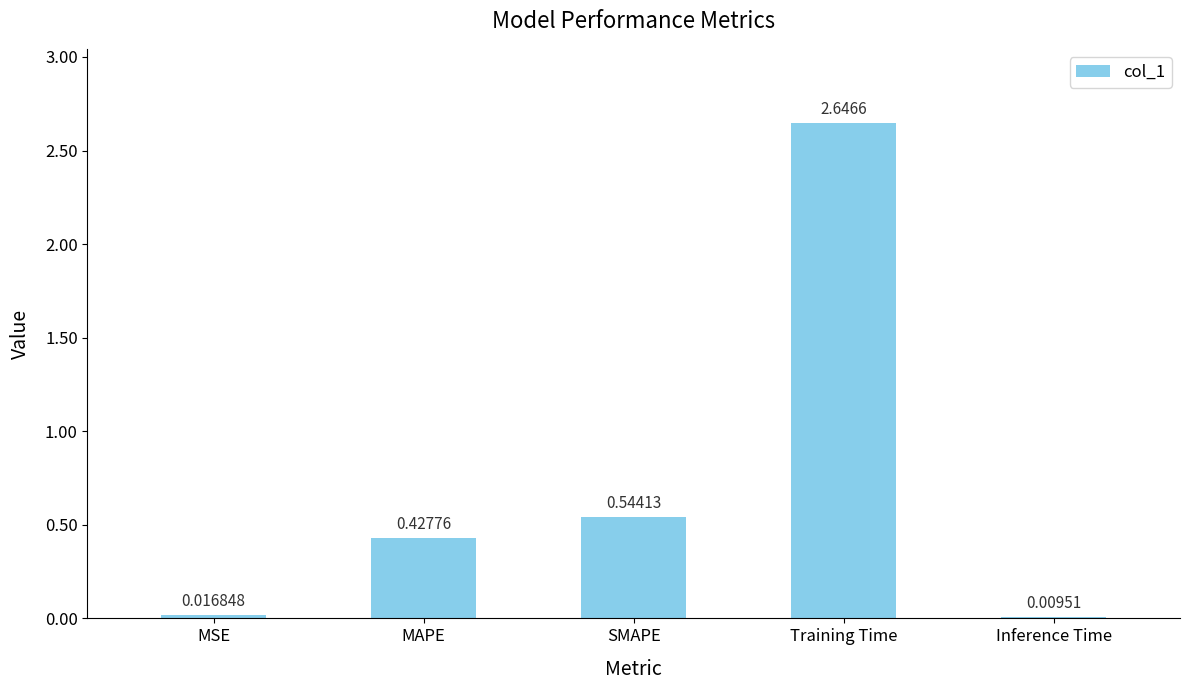

What is the average value?

0.7